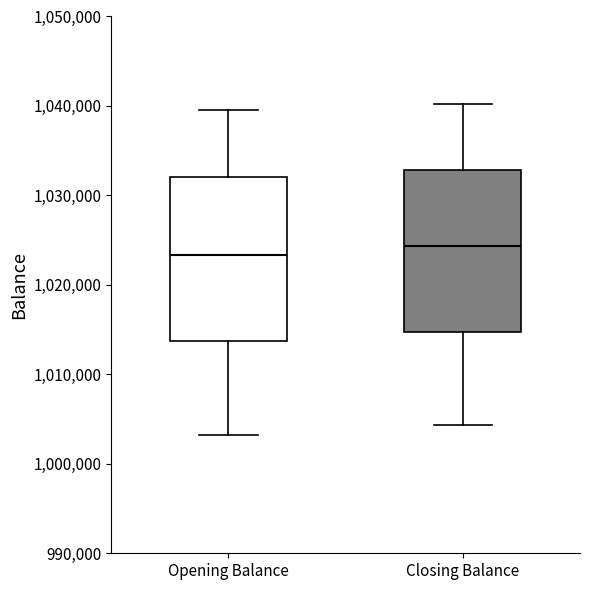

Reading left to right, read every box against the y-axis: the position of its median line, the range the box covers, and the ends of its whiskers. The values are not printed on the chart, so give them approximately, as read against the axis.

Opening Balance: median 1023000, box 1014000 to 1032000, whiskers 1003000 to 1040000
Closing Balance: median 1024000, box 1015000 to 1033000, whiskers 1004000 to 1040000